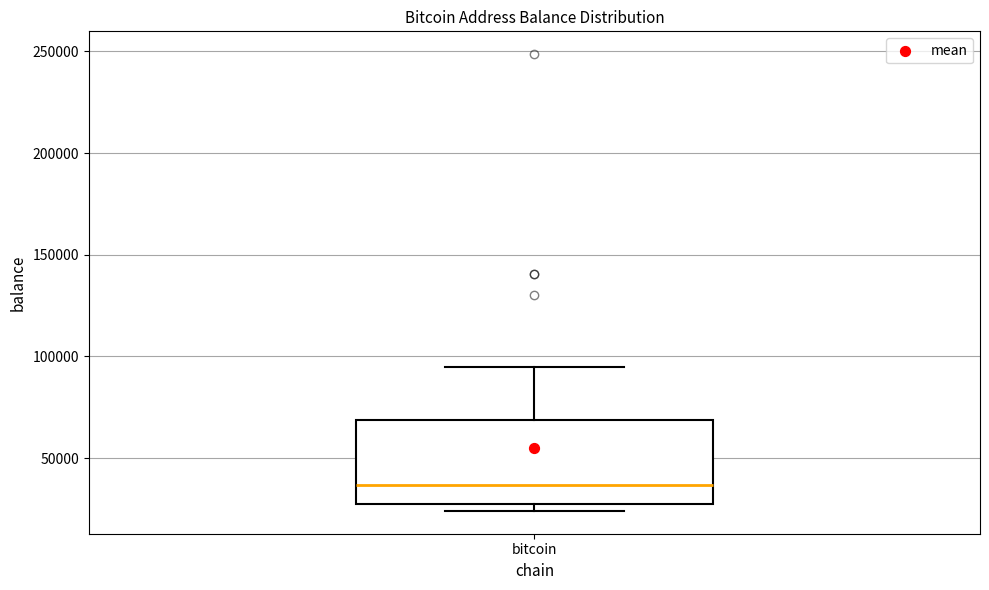

Where does the upper whisker of the box for bitcoin end on the y-axis? The values are not printed on the chart, so give them approximately, as read against the axis.

95000